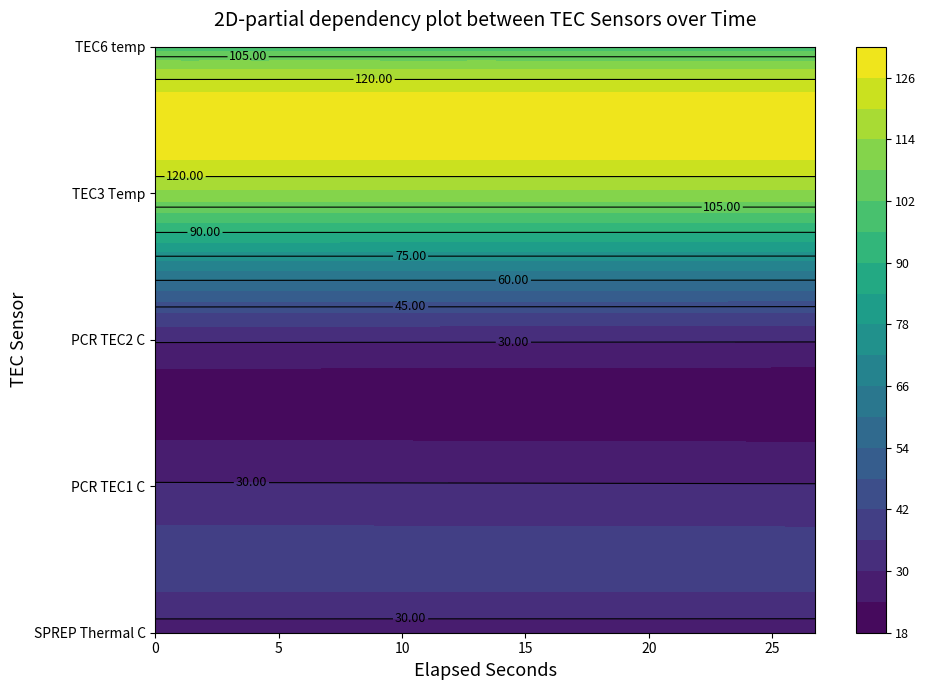

What is the lowest value of the TEC3 Temp series?

112.5